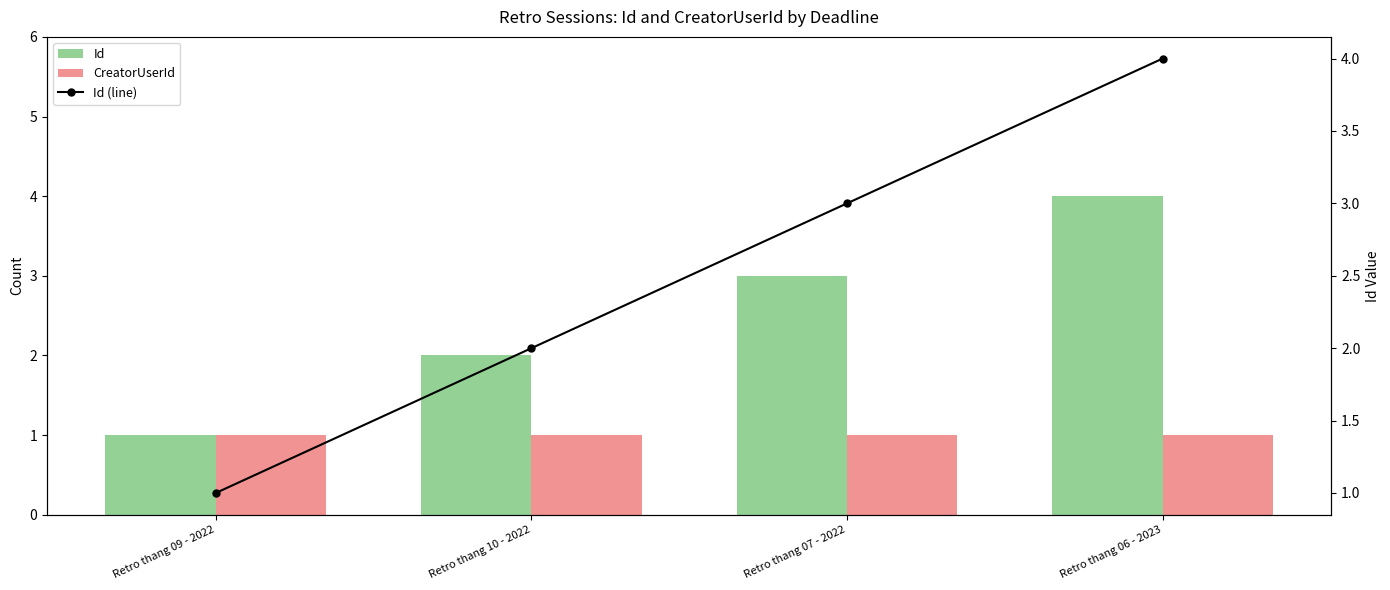

Where does the Id (line) series first go above 3?

Retro thang 06 - 2023